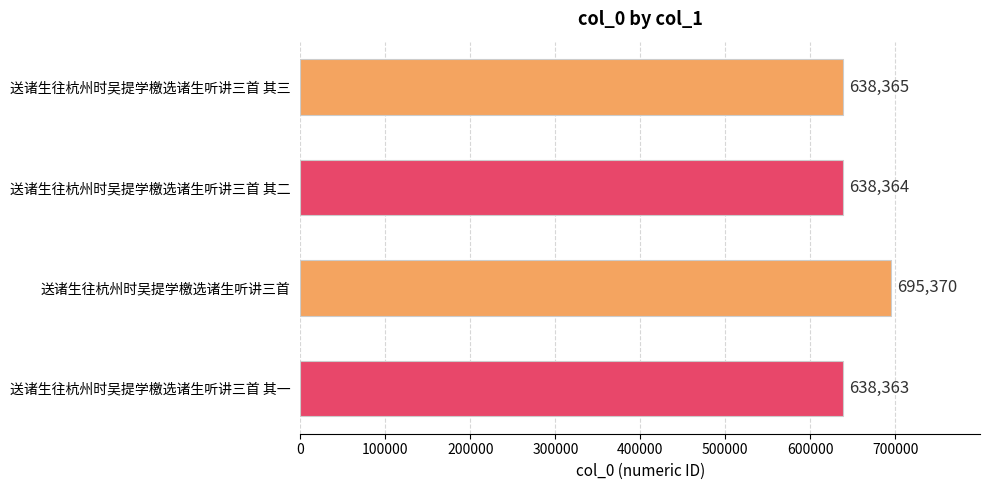

What is the ratio of the value at 送诸生往杭州时吴提学檄选诸生听讲三首 其二 to the value at 送诸生往杭州时吴提学檄选诸生听讲三首 其一?

1.0